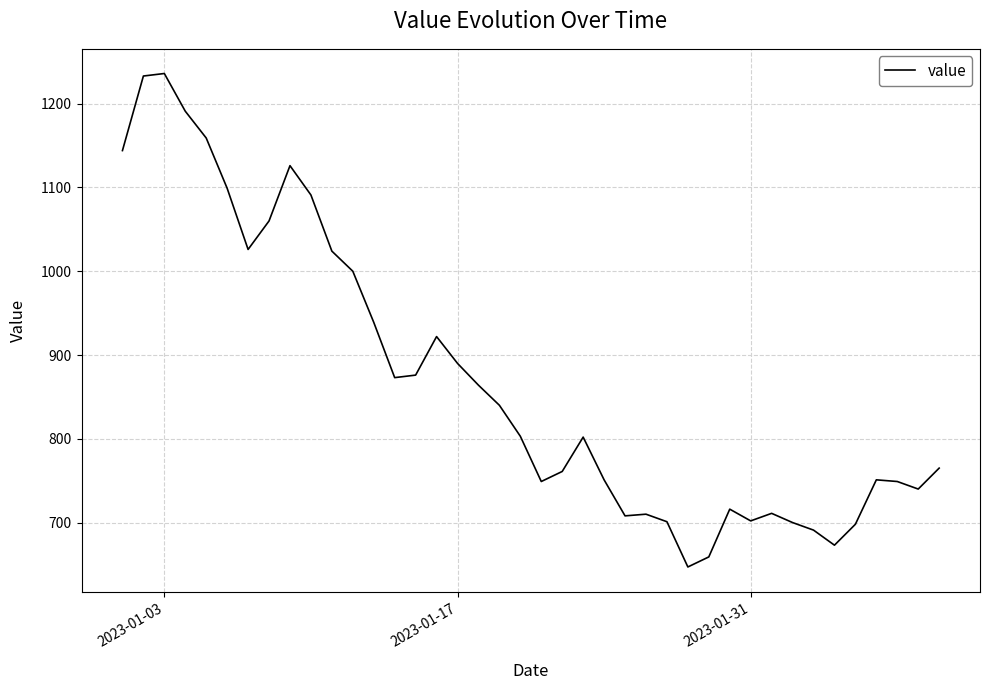

True or false: there are more than 1 points higher than both neighbors.

True